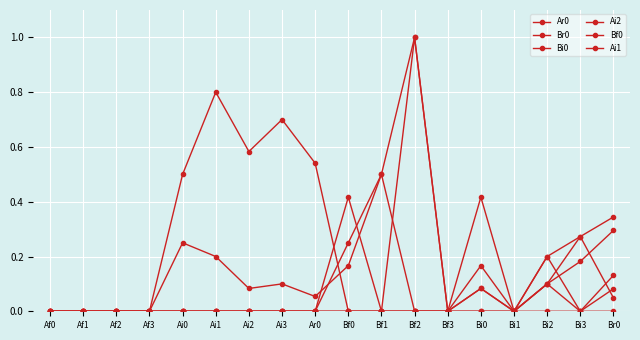

Reading left to right, list all the values displayed in this chart.

Ar0: 0.0	0.0	0.0	0.0	0.2	0.2	0.1	0.1	0.1	0.2	0.5	0.0	0.0	0.2	0.0	0.2	0.3	0.3
Br0: 0.0	0.0	0.0	0.0	0.5	0.8	0.6	0.7	0.5	0.0	0.0	0.0	0.0	0.4	0.0	0.2	0.0	0.1
Bi0: 0.0	0.0	0.0	0.0	0.0	0.0	0.0	0.0	0.0	0.0	0.0	0.0	0.0	0.1	0.0	0.1	0.3	0.0
Ai2: 0.0	0.0	0.0	0.0	0.0	0.0	0.0	0.0	0.0	0.0	0.0	1.0	0.0	0.0	0.0	0.1	0.2	0.3
Bf0: 0.0	0.0	0.0	0.0	0.0	0.0	0.0	0.0	0.0	0.4	0.0	0.0	0.0	0.1	0.0	0.1	0.0	0.1
Ai1: 0.0	0.0	0.0	0.0	0.0	0.0	0.0	0.0	0.0	0.2	0.5	1.0	0.0	0.0	0.0	0.0	0.0	0.0